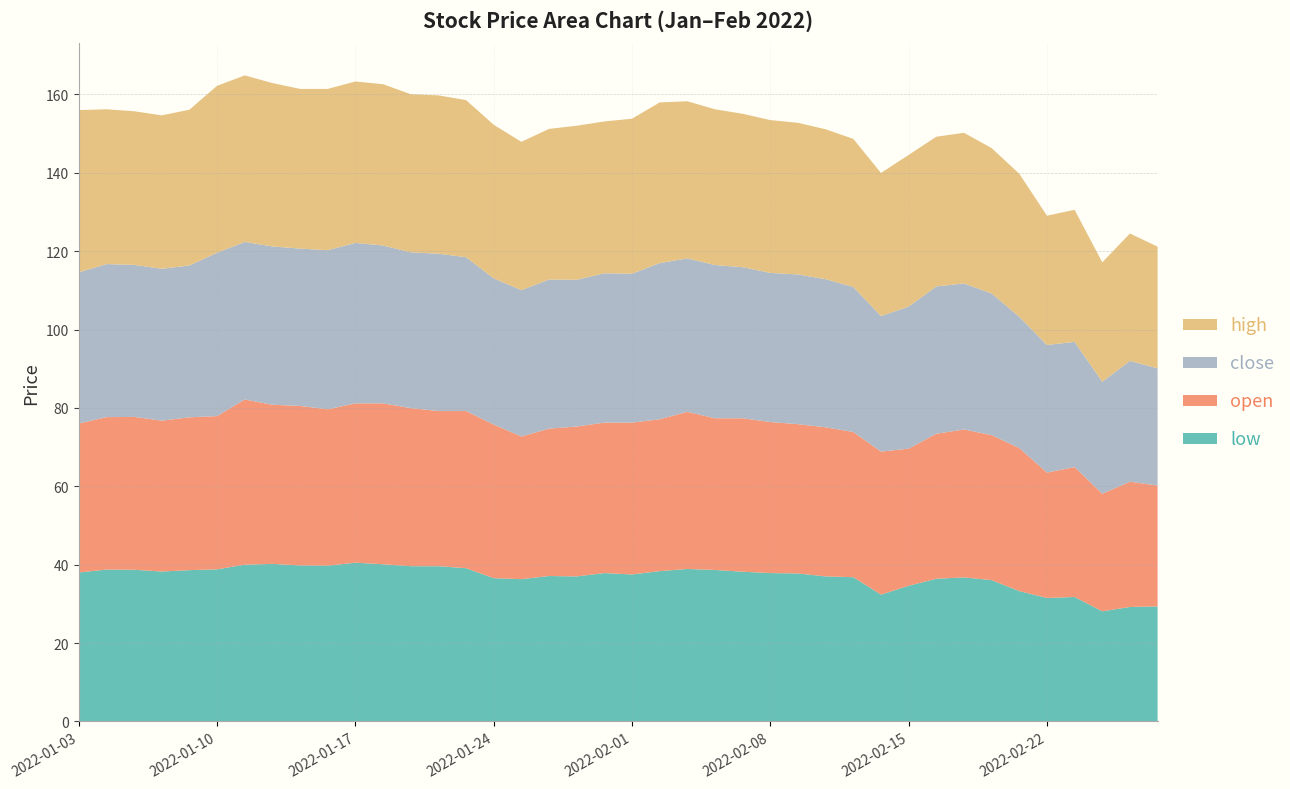

Reading left to right, transcribe all the data shown in this chart.

low: 2022-01-03=38.0	2022-01-04=38.8	2022-01-05=38.7	2022-01-06=38.2	2022-01-07=38.6	2022-01-10=38.8	2022-01-11=40.0	2022-01-12=40.2	2022-01-13=39.8	2022-01-14=39.8	2022-01-17=40.5	2022-01-18=40.1	2022-01-19=39.6	2022-01-20=39.6	2022-01-21=39.1	2022-01-24=36.5	2022-01-25=36.3	2022-01-27=37.1	2022-01-28=37.0	2022-01-31=37.9	2022-02-01=37.5	2022-02-02=38.4	2022-02-03=38.9	2022-02-04=38.6	2022-02-07=38.2	2022-02-08=37.9	2022-02-09=37.8	2022-02-10=37.0	2022-02-11=36.8	2022-02-14=32.4	2022-02-15=34.6	2022-02-16=36.4	2022-02-17=36.8	2022-02-18=36.0	2022-02-21=33.2	2022-02-22=31.5	2022-02-23=31.8	2022-02-24=28.1	2022-02-25=29.2	2022-02-28=29.4
open: 2022-01-03=38.0	2022-01-04=38.9	2022-01-05=39.0	2022-01-06=38.5	2022-01-07=39.0	2022-01-10=39.1	2022-01-11=42.1	2022-01-12=40.6	2022-01-13=40.7	2022-01-14=39.9	2022-01-17=40.6	2022-01-18=41.0	2022-01-19=40.4	2022-01-20=39.6	2022-01-21=40.1	2022-01-24=39.2	2022-01-25=36.4	2022-01-27=37.6	2022-01-28=38.2	2022-01-31=38.4	2022-02-01=38.8	2022-02-02=38.8	2022-02-03=40.1	2022-02-04=38.7	2022-02-07=39.1	2022-02-08=38.5	2022-02-09=38.1	2022-02-10=38.0	2022-02-11=37.0	2022-02-14=36.5	2022-02-15=35.0	2022-02-16=37.0	2022-02-17=37.8	2022-02-18=37.0	2022-02-21=36.5	2022-02-22=32.0	2022-02-23=33.1	2022-02-24=30.0	2022-02-25=31.9	2022-02-28=30.9
close: 2022-01-03=38.6	2022-01-04=39.0	2022-01-05=38.8	2022-01-06=38.8	2022-01-07=38.8	2022-01-10=41.7	2022-01-11=40.2	2022-01-12=40.4	2022-01-13=40.1	2022-01-14=40.6	2022-01-17=41.0	2022-01-18=40.3	2022-01-19=39.8	2022-01-20=40.1	2022-01-21=39.2	2022-01-24=37.3	2022-01-25=37.4	2022-01-27=38.0	2022-01-28=37.5	2022-01-31=38.1	2022-02-01=38.0	2022-02-02=39.9	2022-02-03=39.1	2022-02-04=39.1	2022-02-07=38.5	2022-02-08=38.0	2022-02-09=38.2	2022-02-10=37.8	2022-02-11=37.0	2022-02-14=34.6	2022-02-15=36.2	2022-02-16=37.6	2022-02-17=37.2	2022-02-18=36.1	2022-02-21=33.5	2022-02-22=32.5	2022-02-23=31.9	2022-02-24=28.6	2022-02-25=30.9	2022-02-28=29.9
high: 2022-01-03=41.4	2022-01-04=39.5	2022-01-05=39.2	2022-01-06=39.1	2022-01-07=39.8	2022-01-10=42.6	2022-01-11=42.5	2022-01-12=41.7	2022-01-13=40.8	2022-01-14=41.1	2022-01-17=41.2	2022-01-18=41.1	2022-01-19=40.4	2022-01-20=40.4	2022-01-21=40.1	2022-01-24=39.2	2022-01-25=37.9	2022-01-27=38.5	2022-01-28=39.3	2022-01-31=38.8	2022-02-01=39.5	2022-02-02=41.0	2022-02-03=40.1	2022-02-04=39.8	2022-02-07=39.1	2022-02-08=39.0	2022-02-09=38.7	2022-02-10=38.2	2022-02-11=37.8	2022-02-14=36.5	2022-02-15=38.7	2022-02-16=38.2	2022-02-17=38.5	2022-02-18=37.1	2022-02-21=36.5	2022-02-22=33.0	2022-02-23=33.7	2022-02-24=30.5	2022-02-25=32.5	2022-02-28=31.1